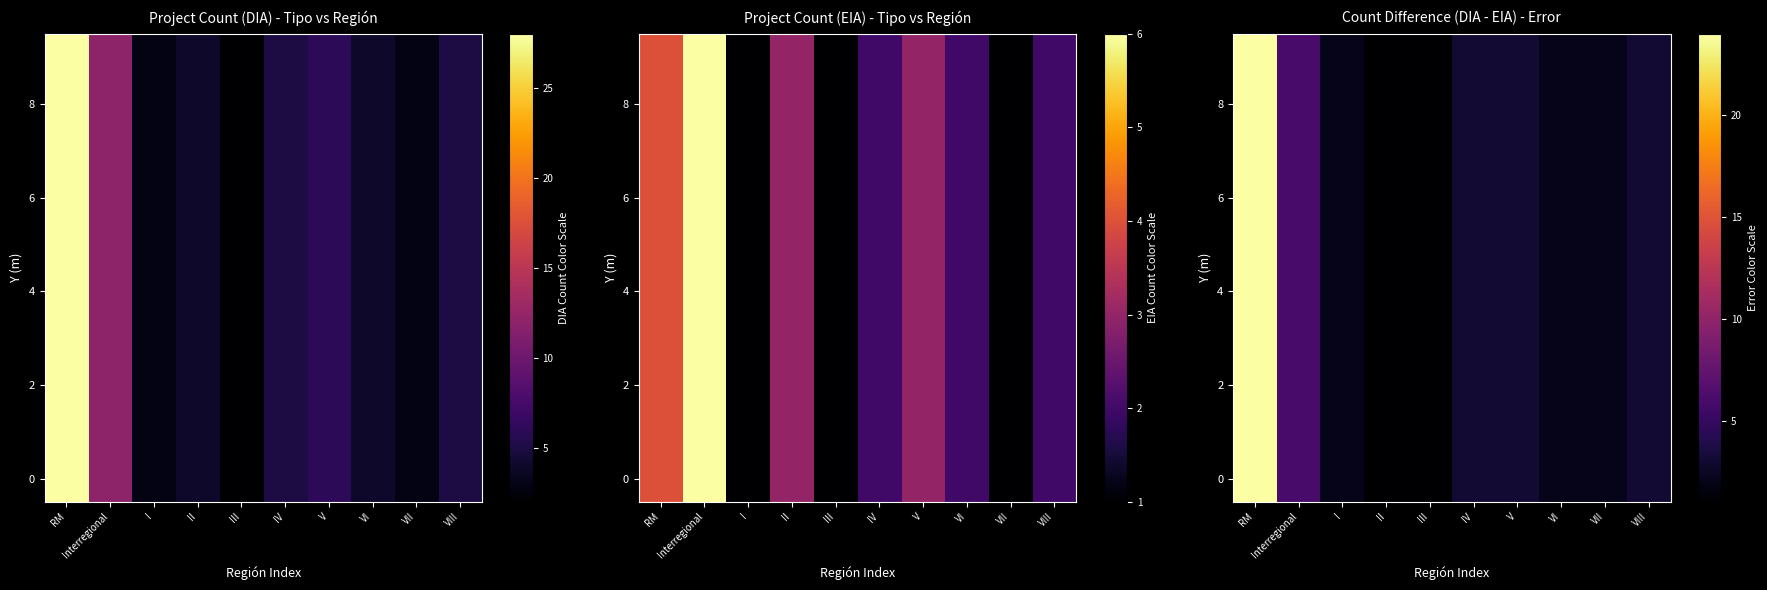

At how many categories does at least one series exceed 4?

2